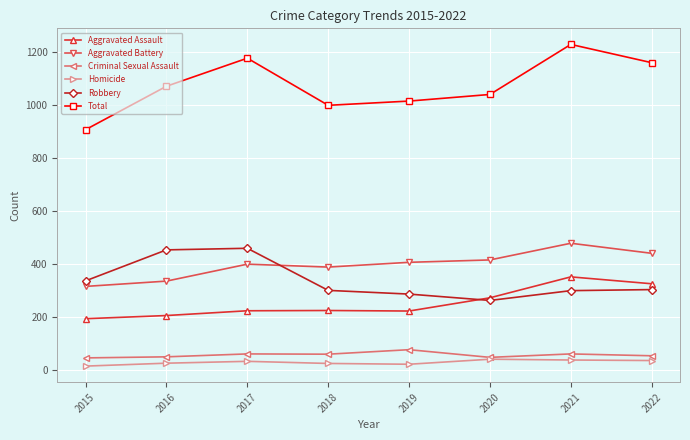

True or false: Robbery has a value of 287 at 2019.

True